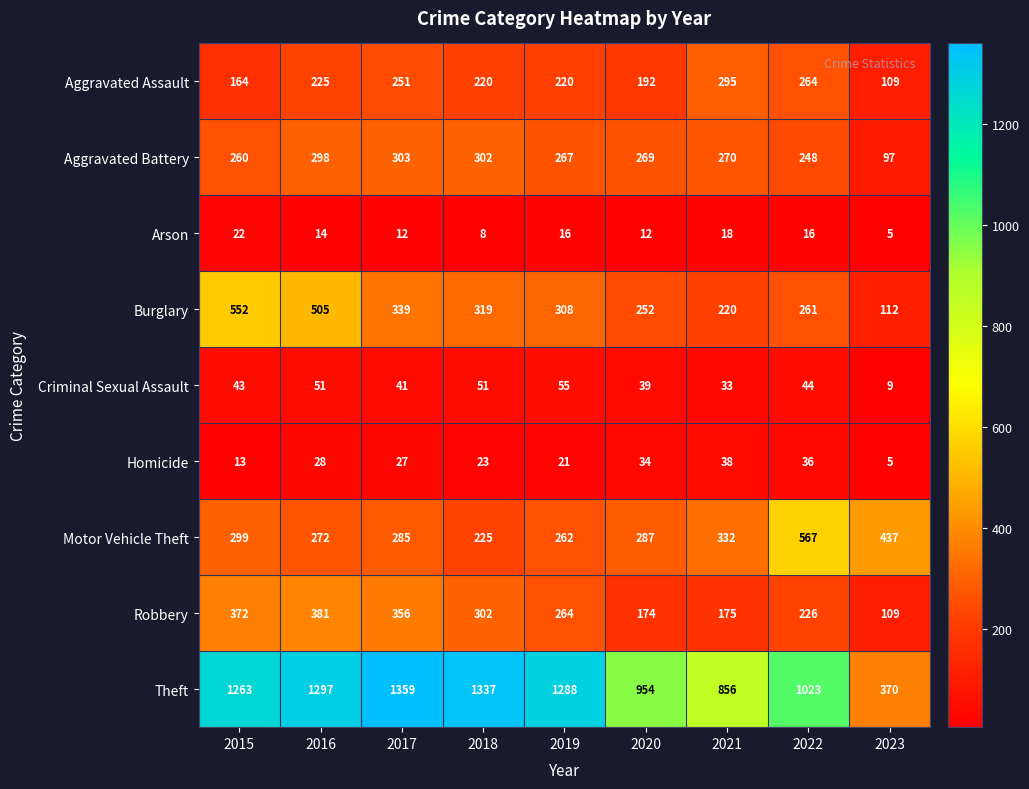

True or false: Criminal Sexual Assault has a value of 57 at 2021.

False